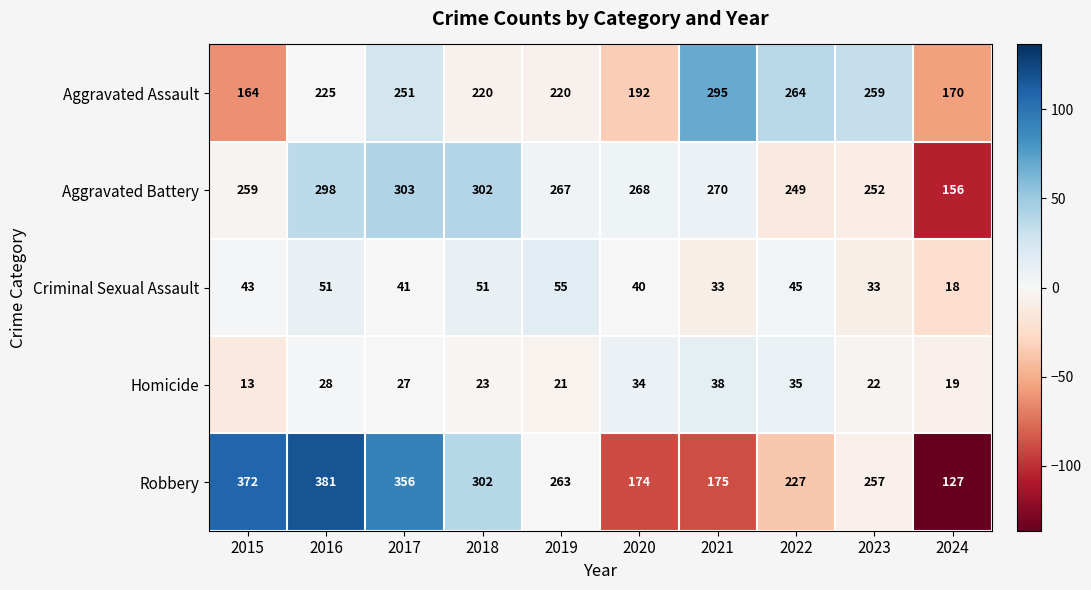

Count the number of data series in this chart.

5